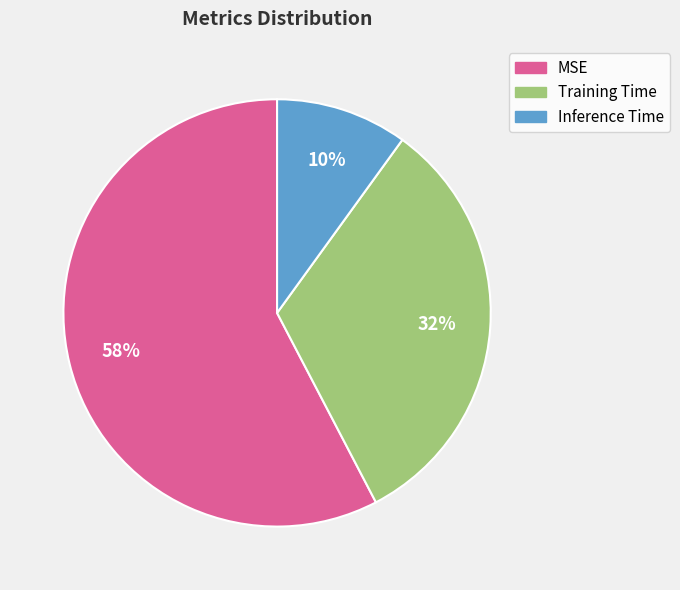

What is the largest slice in the pie chart?

MSE